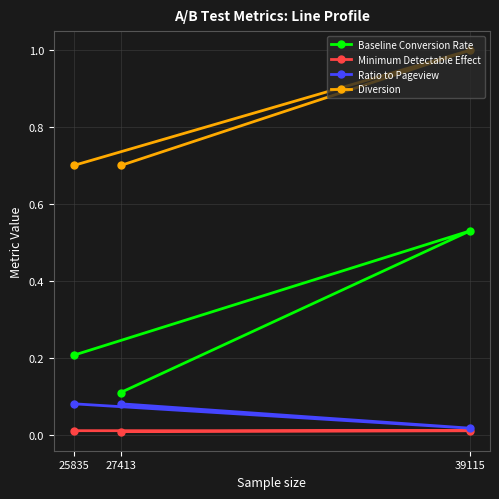

What is the value of the Diversion point at the 2nd from the left?

0.7